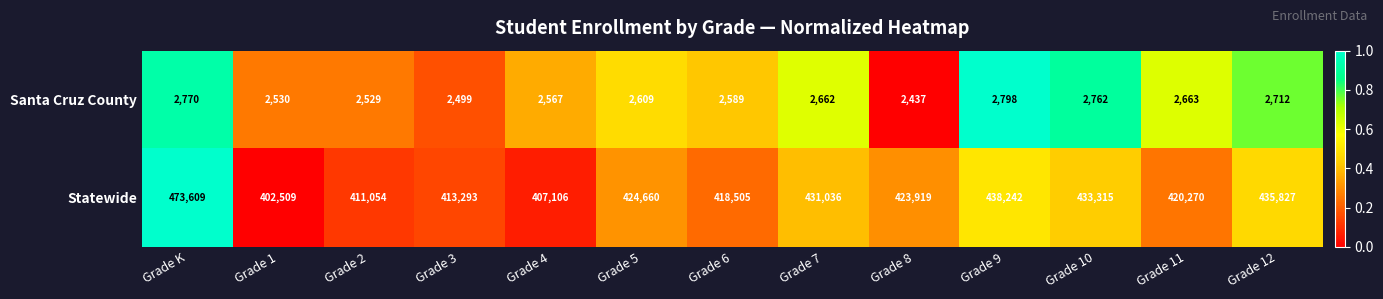

Reading right to left, list all the values displayed in this chart.

Santa Cruz County: Grade 12=2712	Grade 11=2663	Grade 10=2762	Grade 9=2798	Grade 8=2437	Grade 7=2662	Grade 6=2589	Grade 5=2609	Grade 4=2567	Grade 3=2499	Grade 2=2529	Grade 1=2530	Grade K=2770
Statewide: Grade 12=435827	Grade 11=420270	Grade 10=433315	Grade 9=438242	Grade 8=423919	Grade 7=431036	Grade 6=418505	Grade 5=424660	Grade 4=407106	Grade 3=413293	Grade 2=411054	Grade 1=402509	Grade K=473609